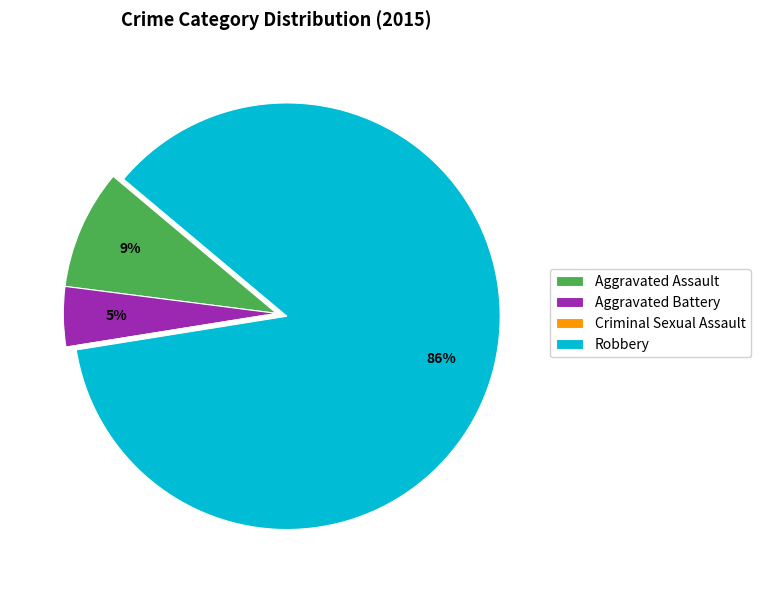

Which category has the biggest portion of the pie?

Robbery